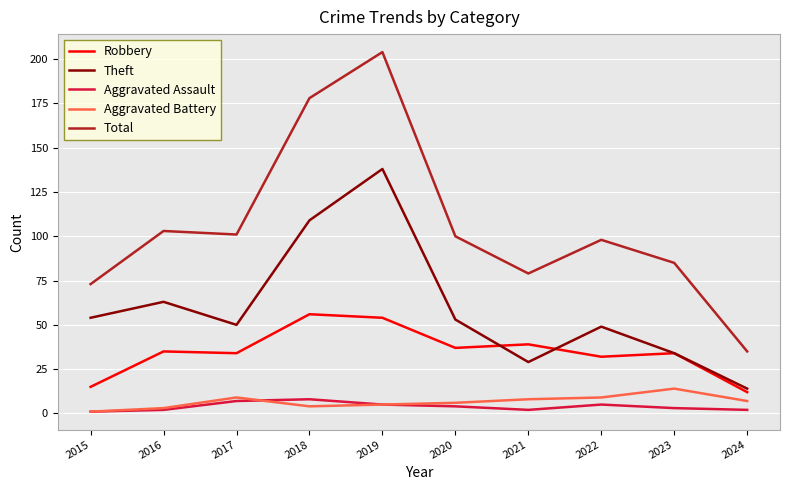

How many values in the Total series are below 100?

5